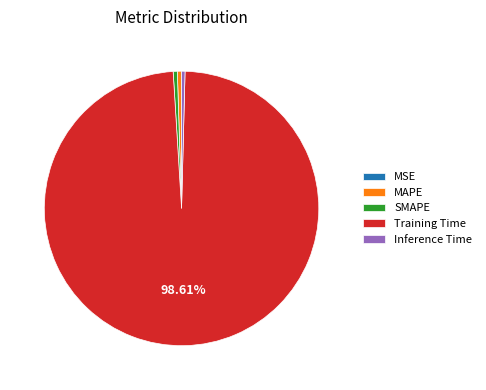

To the nearest percent, what is the difference between the SMAPE and Training Time slice percentages?

98%